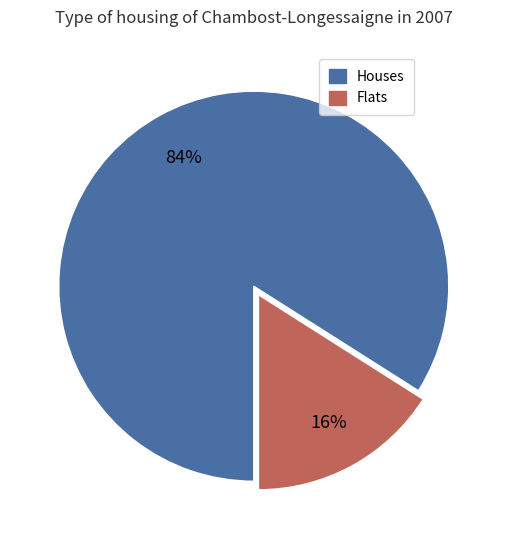

How many segments does this pie chart have?

2